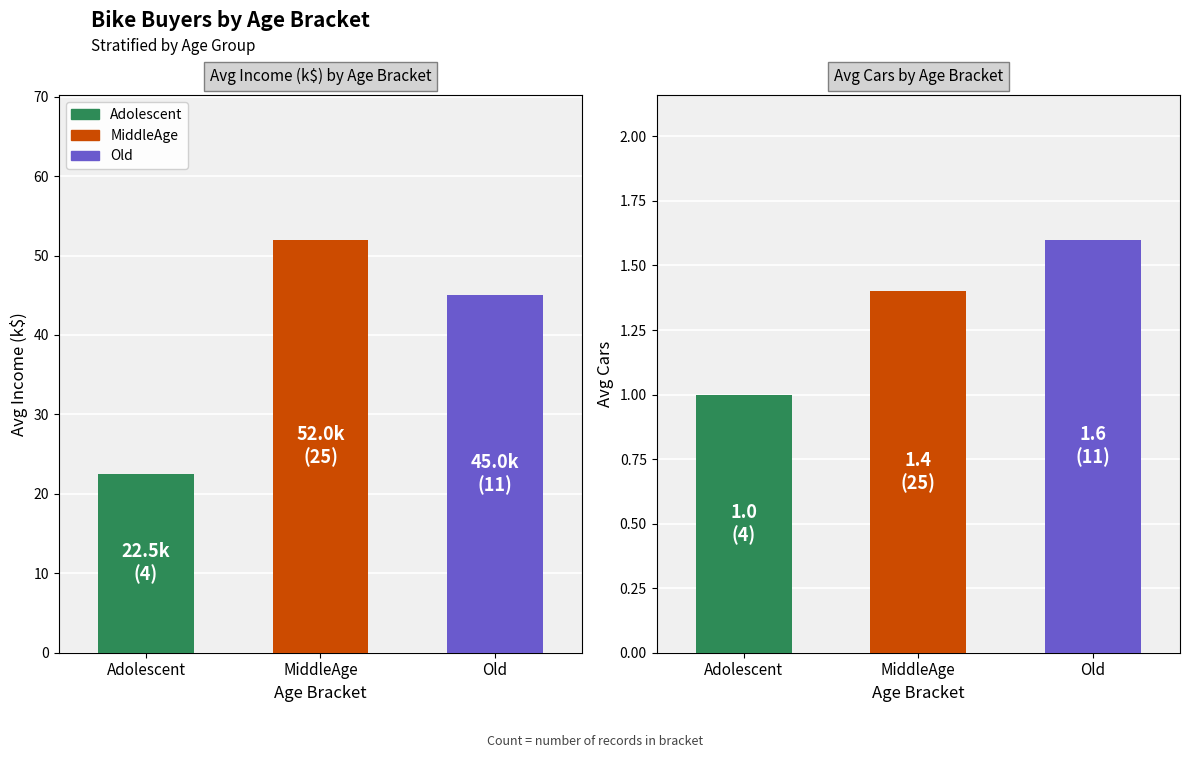

What is the difference between the maximum and minimum values in the Avg Income (k) series?

29.5